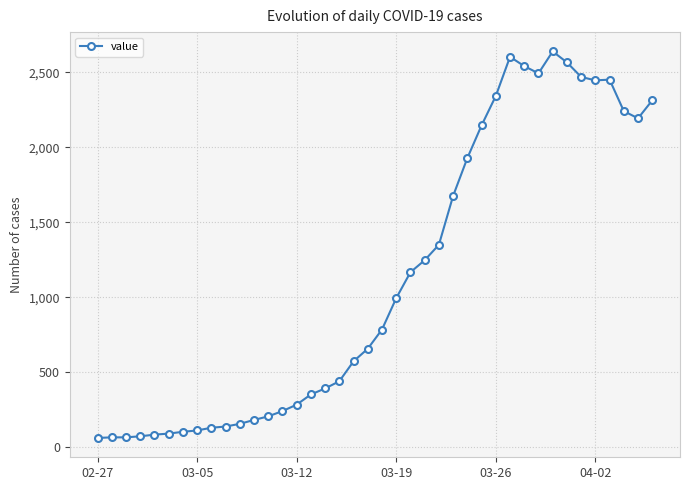

Count the number of data series in this chart.

1